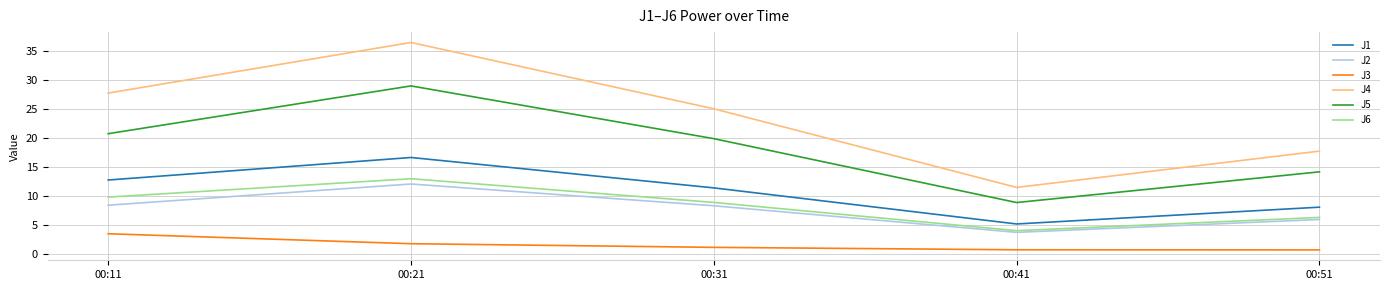

What is the greatest value displayed?

36.5